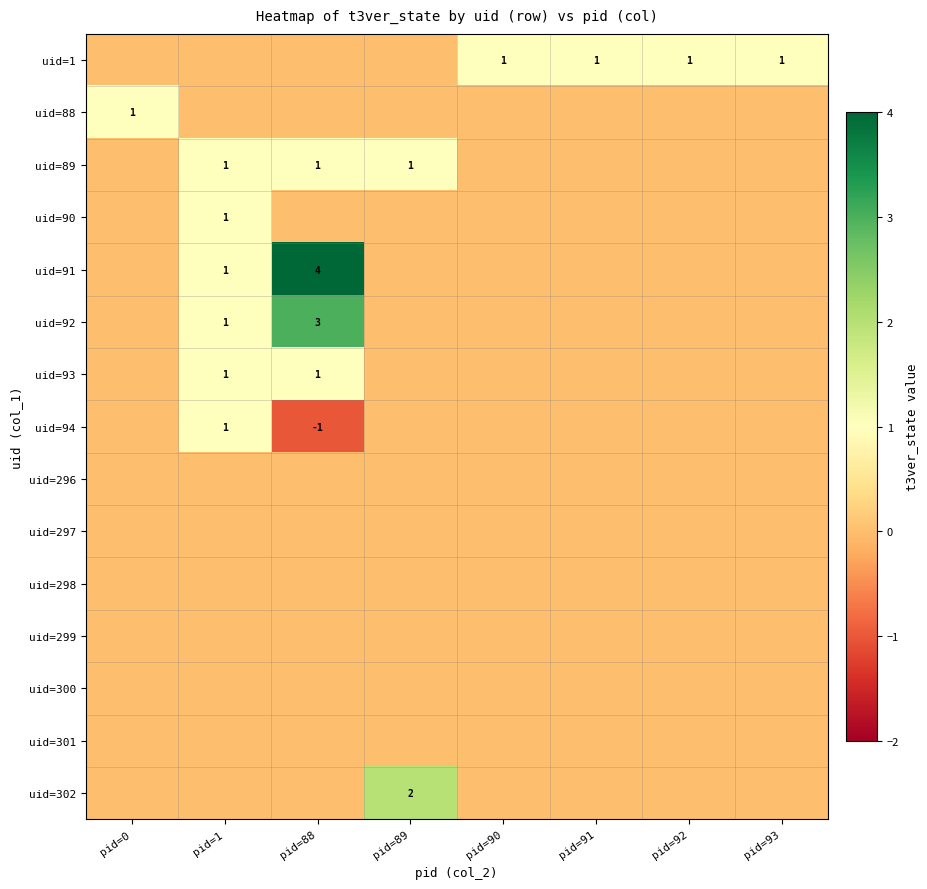

Is it true that uid=1 equals 1 at pid=90?

True